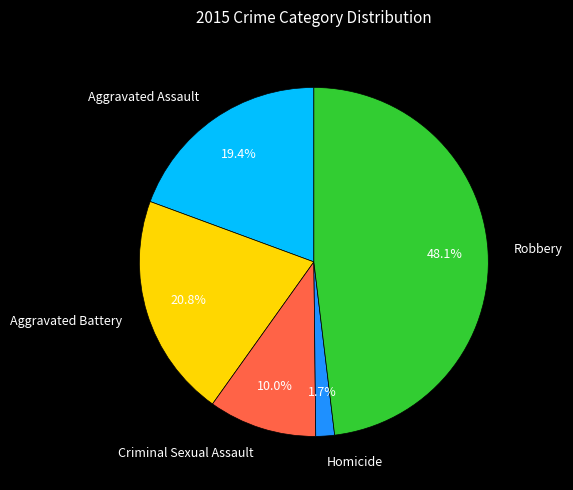

Is there a majority slice in this chart?

No